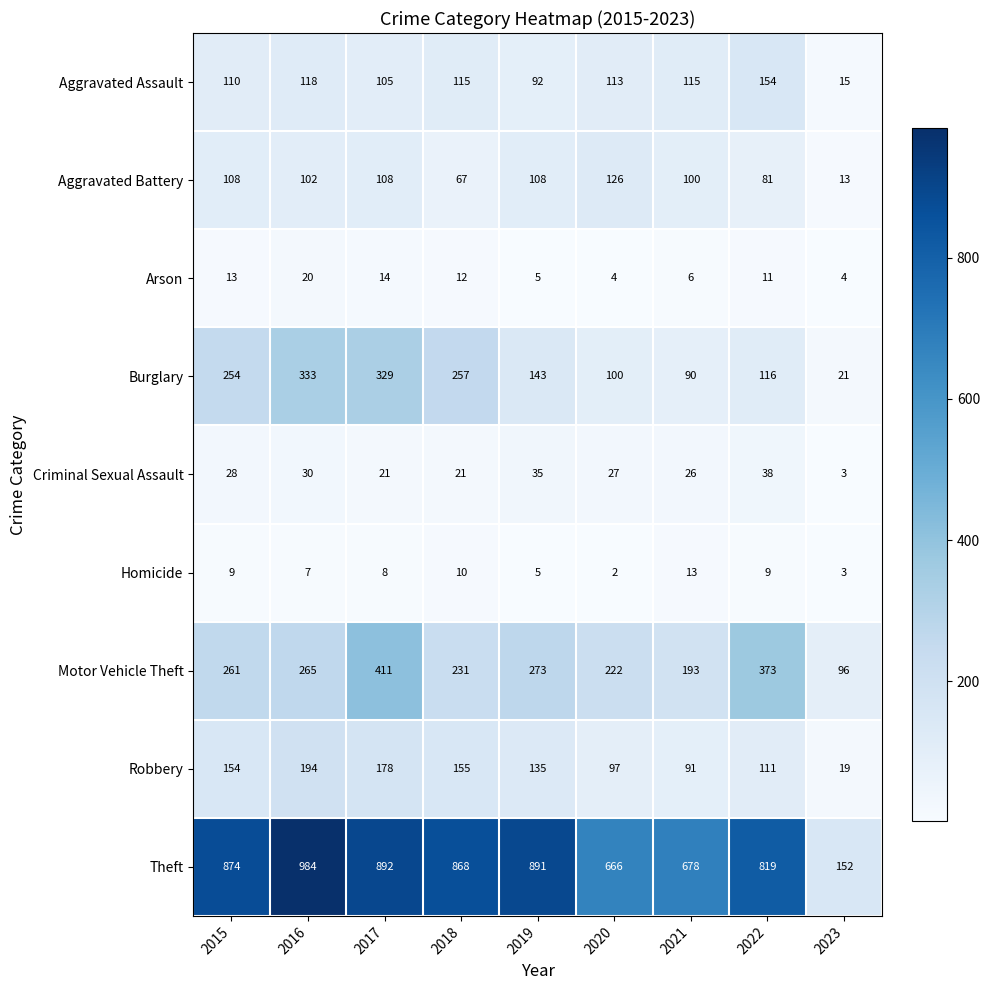

Which category has the highest value across all series?

2016